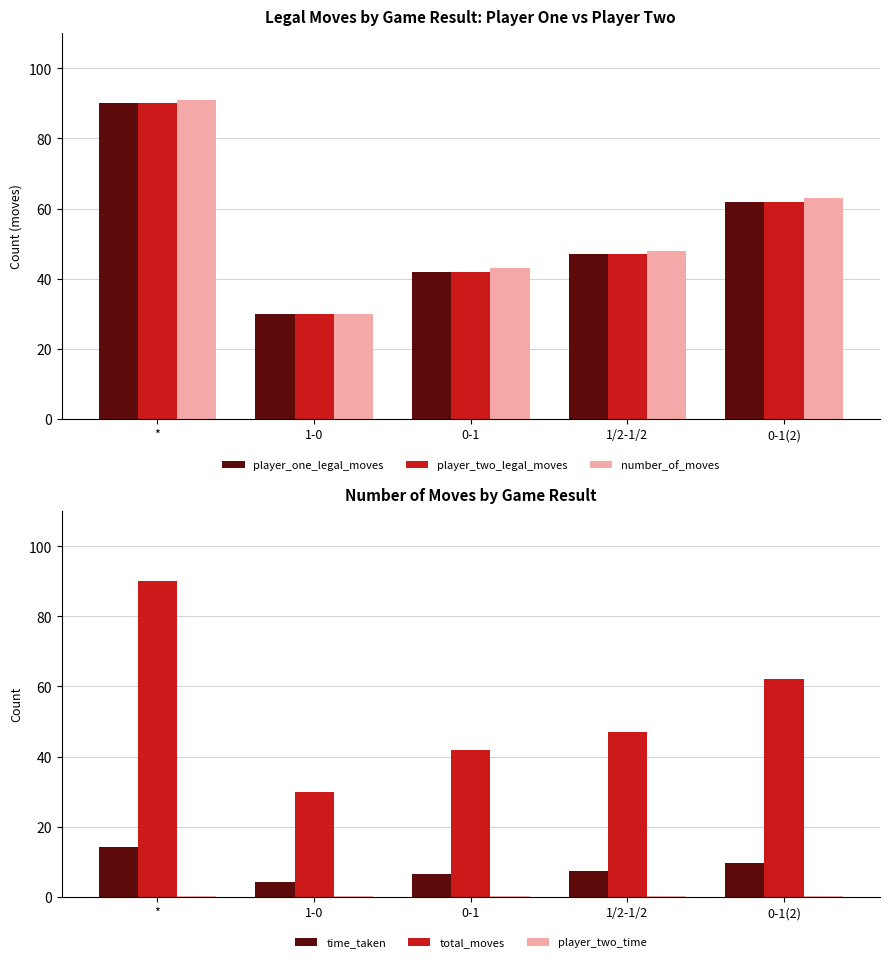

What are all the series names shown in the legend?

player_one_legal_moves, player_two_legal_moves, number_of_moves, time_taken, total_moves, player_two_time